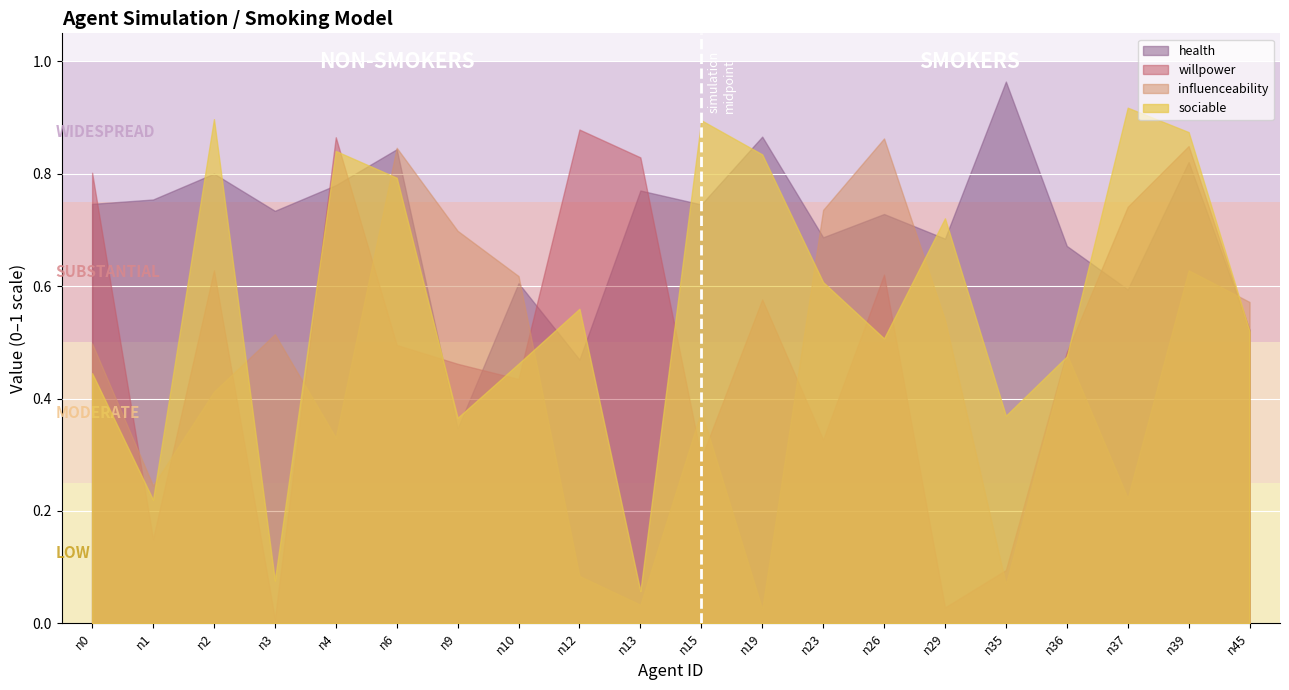

What are all the series names shown in the legend?

willpower, health, influenceability, sociable